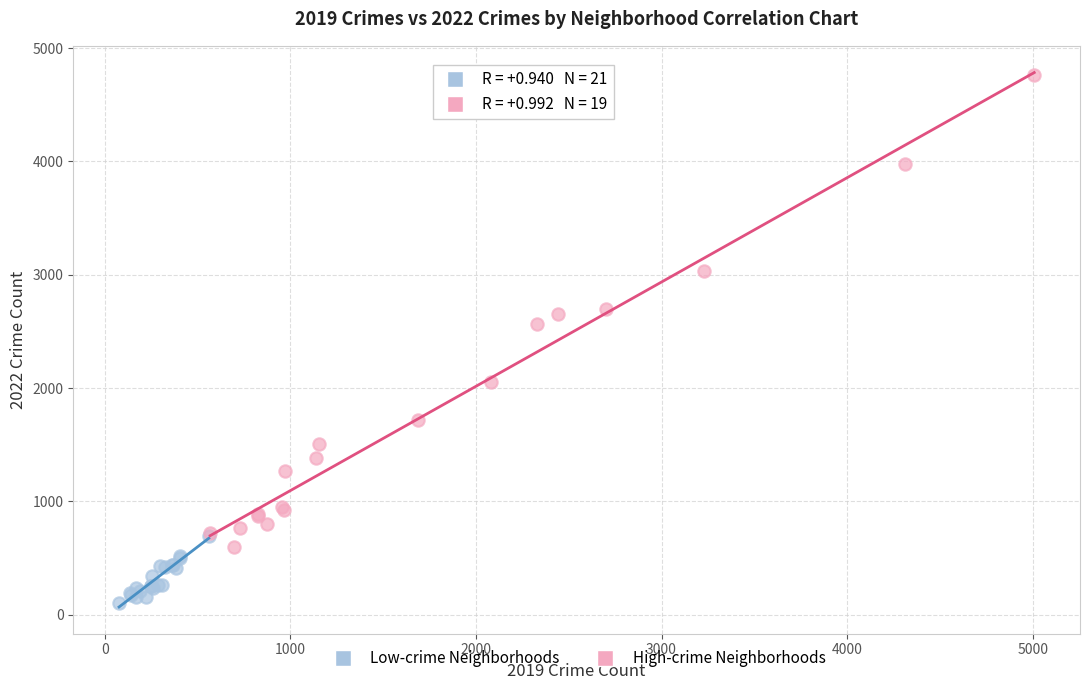

What are all the series names shown in the legend?

Low-crime Neighborhoods, High-crime Neighborhoods